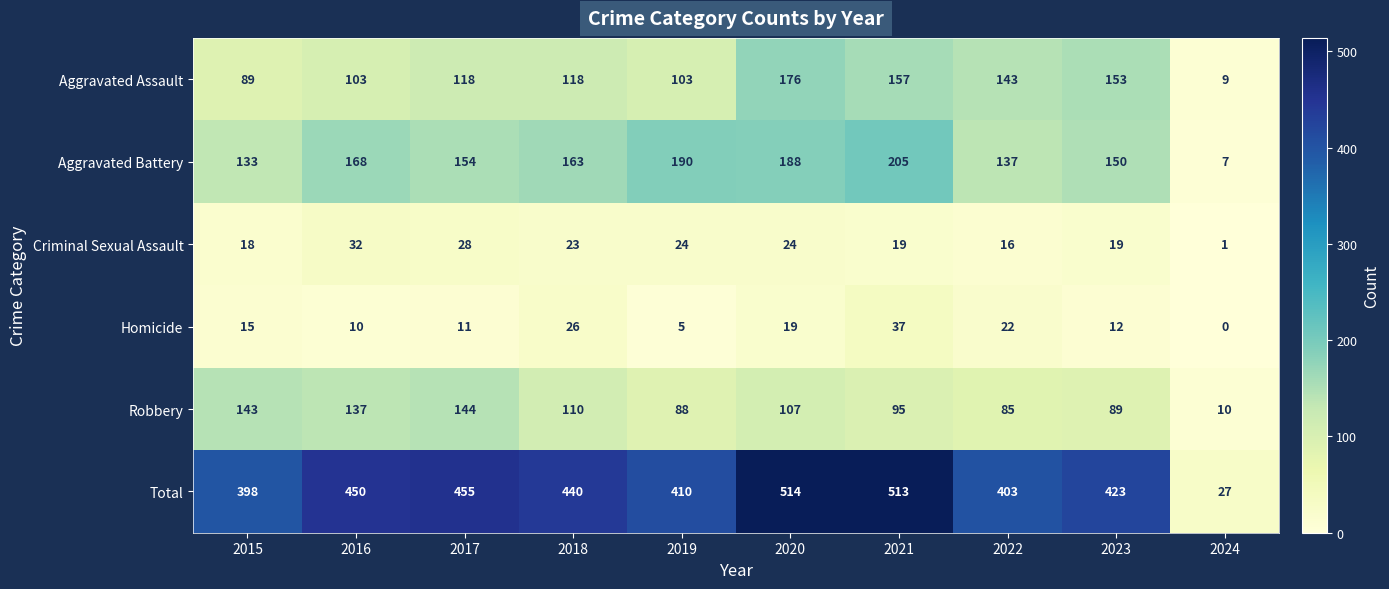

What is the spread (max minus min) of values at 2017?

444